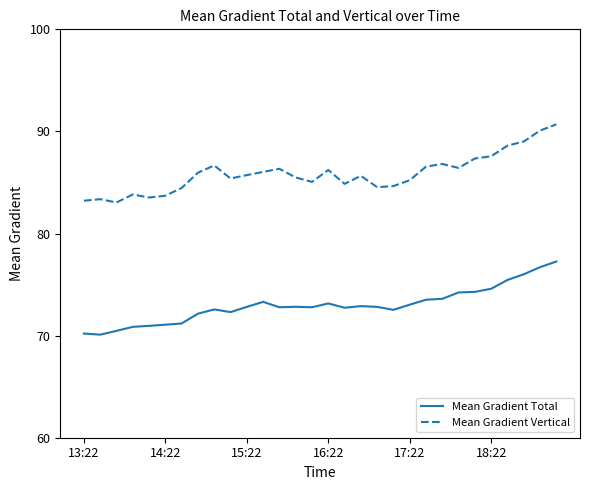

List the series in order of their overall mean, highest first.

Mean Gradient Vertical, Mean Gradient Total